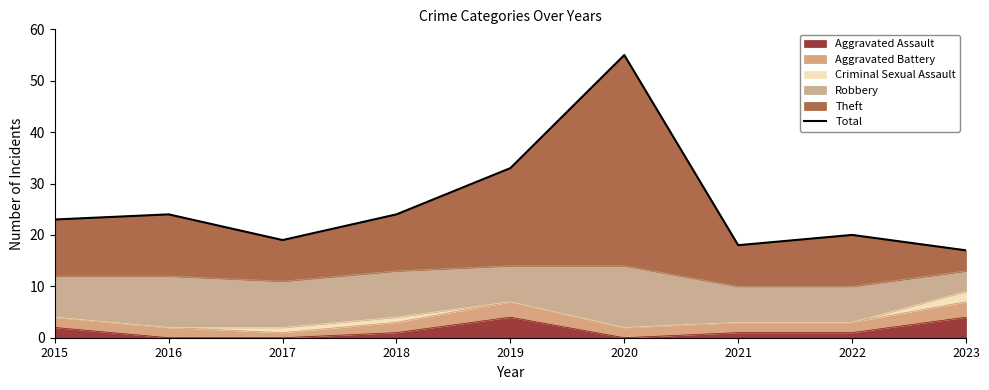

How many lines are shown in the chart?

1